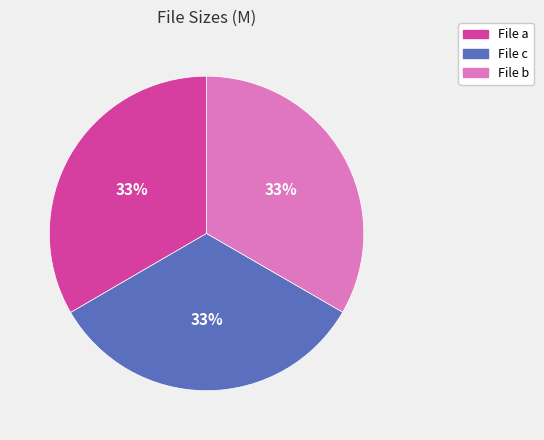

Is there a majority slice in this chart?

No